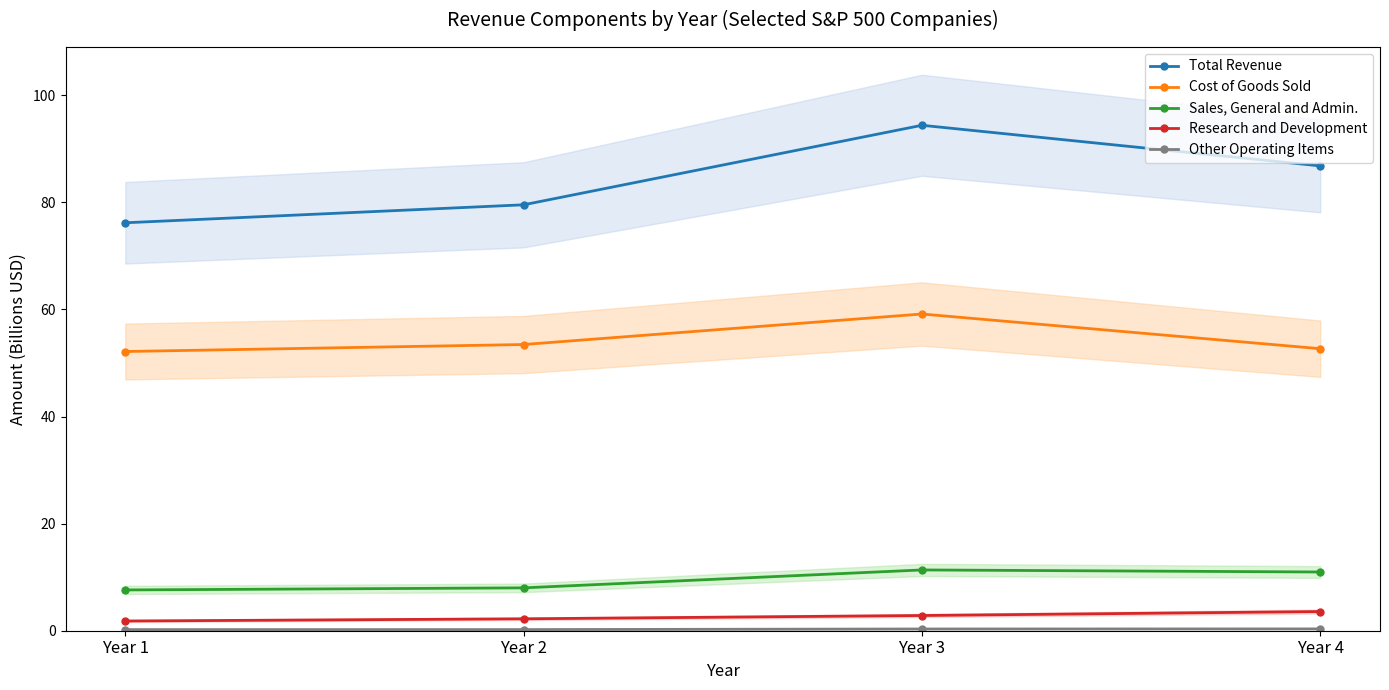

True or false: Other Operating Items and Research and Development intersect in this chart.

False